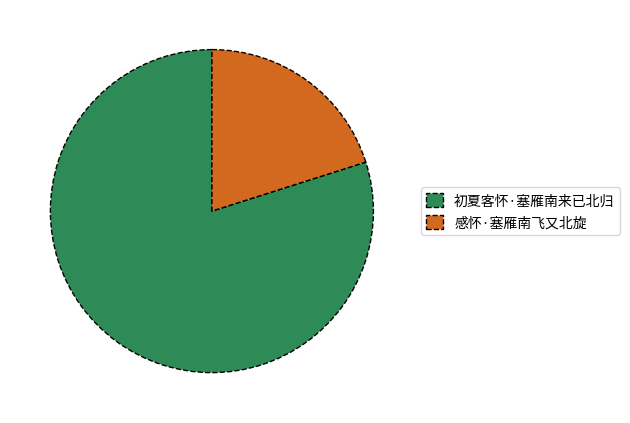

Is it true that 感怀·塞雁南飞又北旋 is 8% of the pie?

False